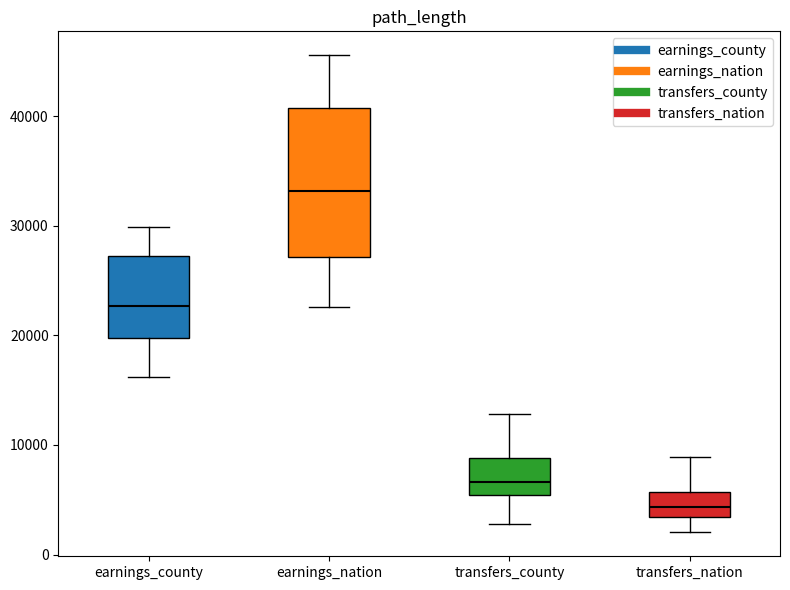

Which box has the highest median line?

earnings_nation